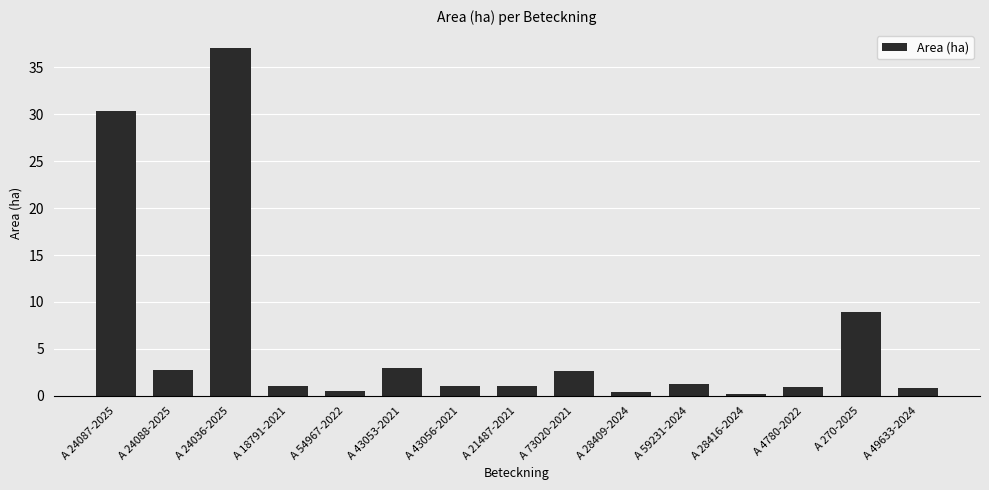

The chart shows a value of 30.3 at A 24087-2025. True or false?

True